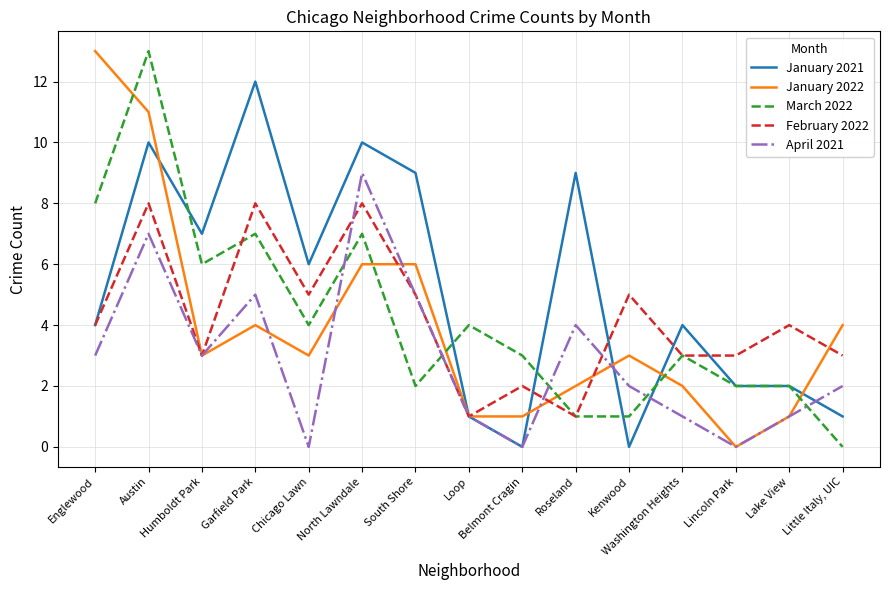

The value of March 2022 at Austin is 8. True or false?

False